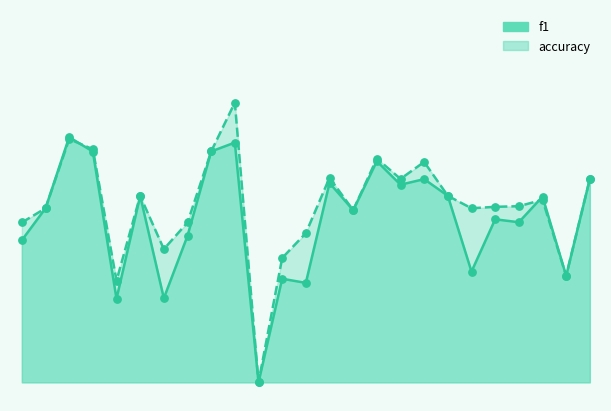

Which series reaches the minimum Y coordinate?

f1